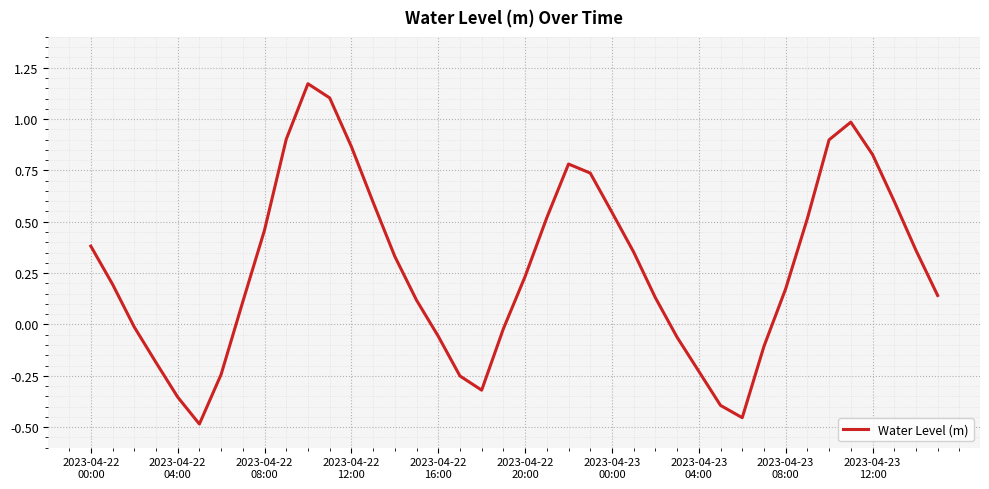

Reading left to right, transcribe all the data shown in this chart.

0.4	0.2	-0.0	-0.2	-0.4	-0.5	-0.2	0.1	0.5	0.9	1.2	1.1	0.9	0.6	0.3	0.1	-0.1	-0.3	-0.3	-0.0	0.2	0.5	0.8	0.7	0.5	0.4	0.1	-0.1	-0.2	-0.4	-0.5	-0.1	0.2	0.5	0.9	1.0	0.8	0.6	0.4	0.1